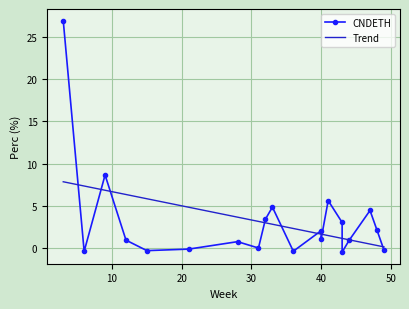

How many categories are shown in the chart?

20